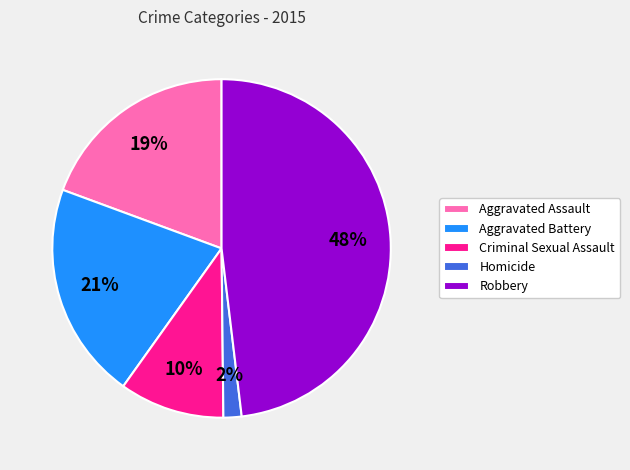

To the nearest percent, what is the difference between the largest and smallest slice percentages?

46%